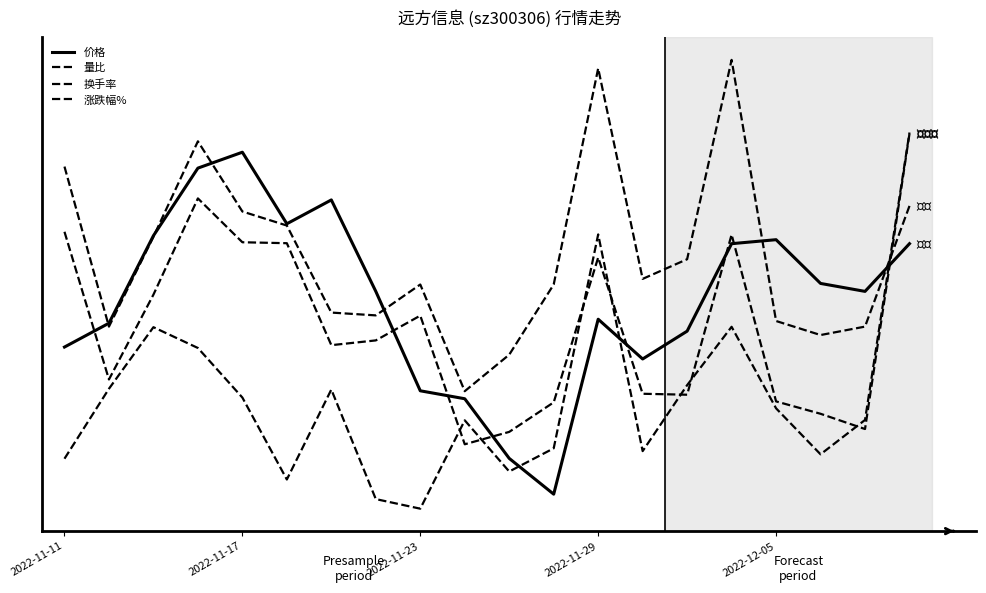

Is this an area chart (filled region under the line)?

No